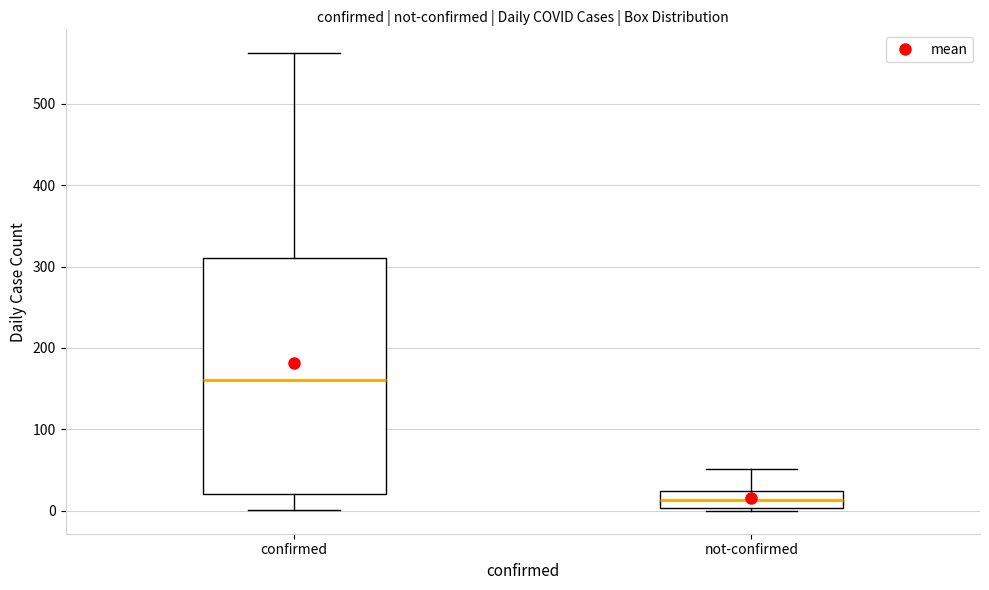

Reading left to right, transcribe this box plot: for each box, give where its median line is, the range the box spans, and where its two whiskers end, as read against the y-axis. The values are not printed on the chart, so give them approximately, as read against the axis.

confirmed: median 160, box 20 to 310, whiskers 0 to 560
not-confirmed: median 10, box 0 to 20, whiskers 0 to 50